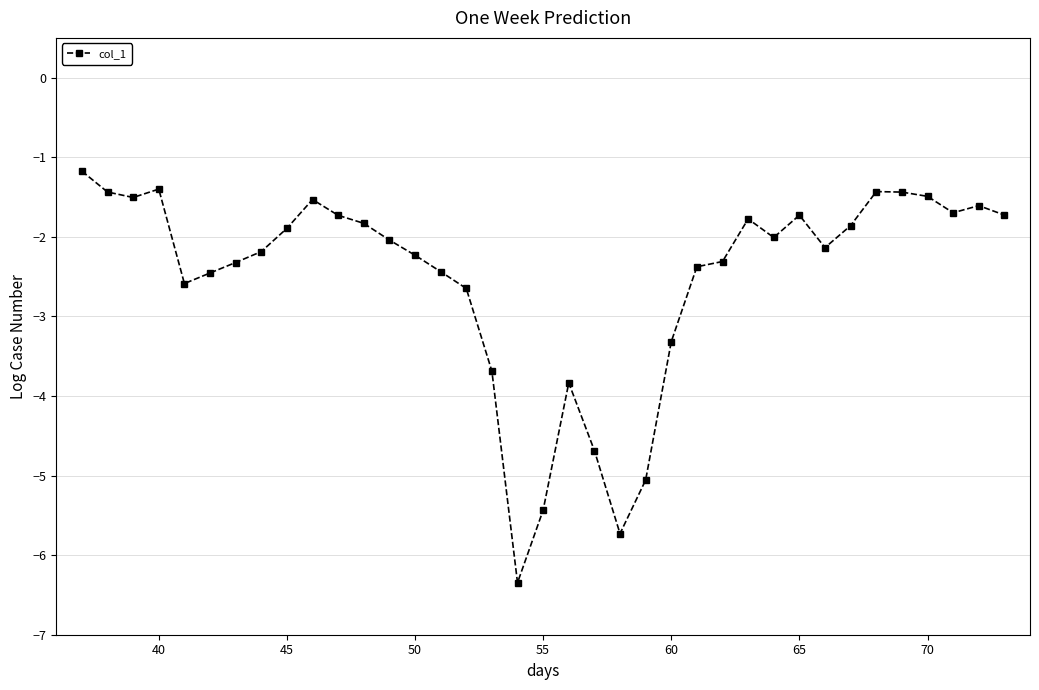

What is the smallest value displayed?

-6.3